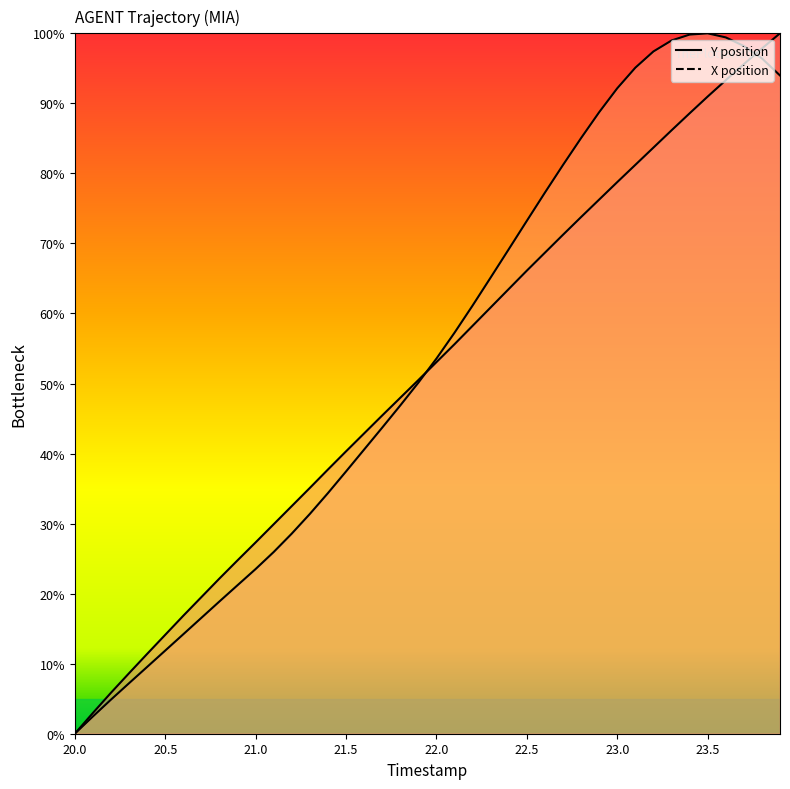

Which series ends up on top after the final intersection of Y and X?

Y